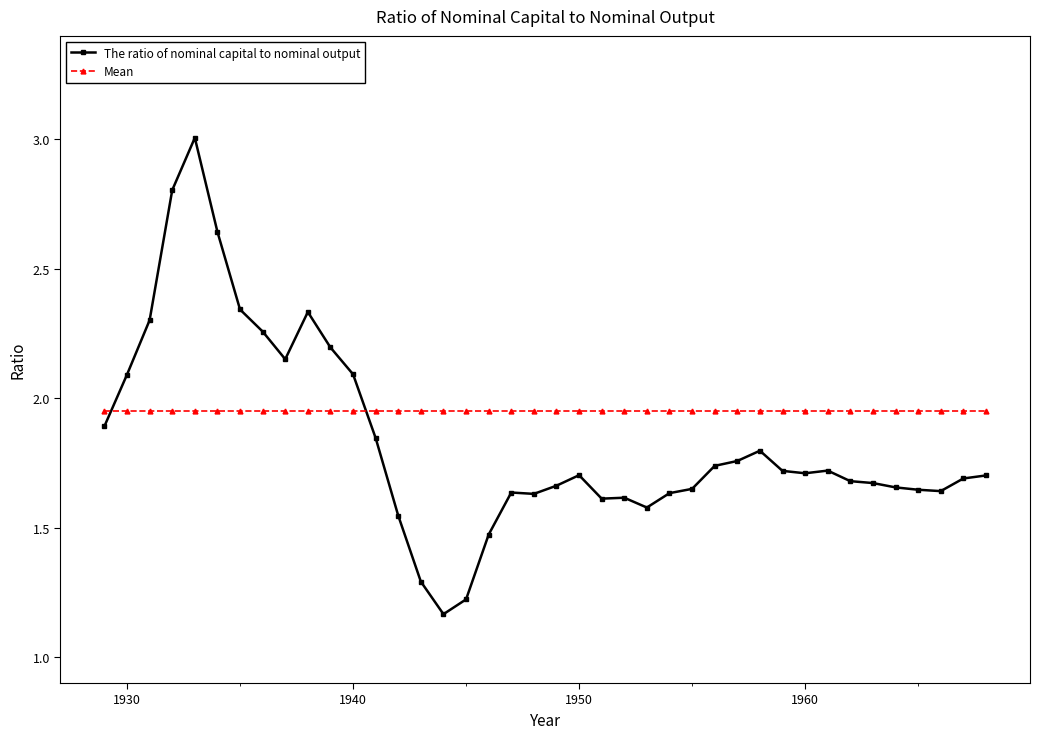

Count the number of categories in the chart.

40